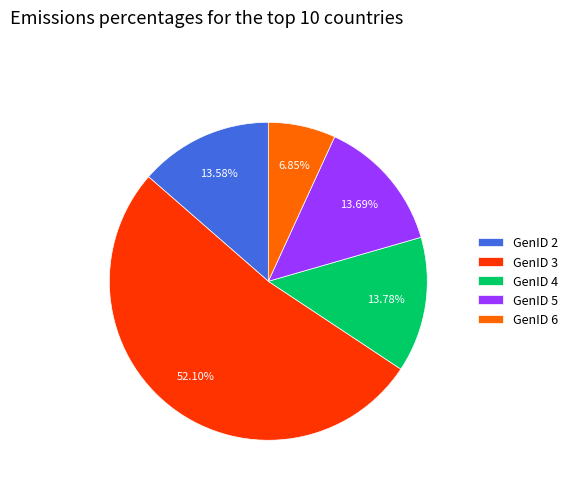

Is there a majority slice in this chart?

Yes